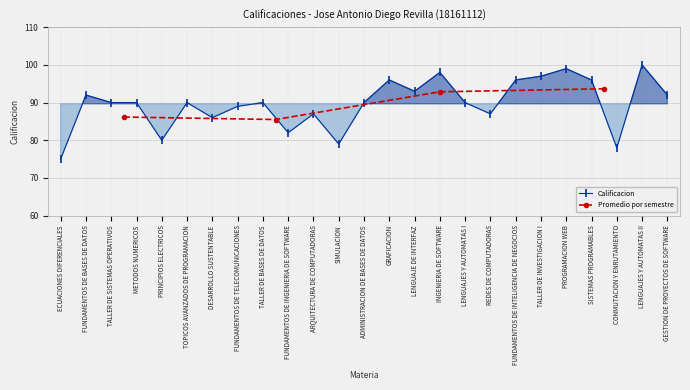

What is the sum of the values at FUNDAMENTOS DE INTELIGENCIA DE NEGOCIOS and GRAFICACION?

192